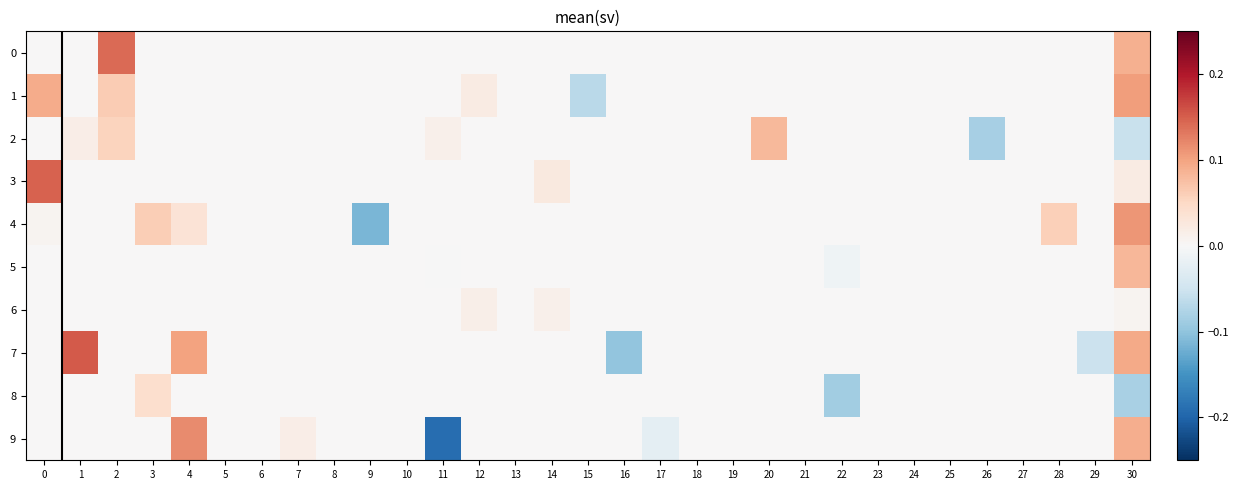

Reading left to right, transcribe all the data shown in this chart.

0: 0=0.0	1=0.0	2=0.1	3=0.0	4=0.0	5=0.0	6=0.0	7=0.0	8=0.0	9=0.0	10=0.0	11=0.0	12=0.0	13=0.0	14=0.0	15=0.0	16=0.0	17=0.0	18=0.0	19=0.0	20=0.0	21=0.0	22=0.0	23=0.0	24=0.0	25=0.0	26=0.0	27=0.0	28=0.0	29=0.0	30=0.1
1: 0=0.1	1=0.0	2=0.1	3=0.0	4=0.0	5=0.0	6=0.0	7=0.0	8=0.0	9=0.0	10=0.0	11=0.0	12=0.0	13=0.0	14=0.0	15=-0.1	16=0.0	17=0.0	18=0.0	19=0.0	20=0.0	21=0.0	22=0.0	23=0.0	24=0.0	25=0.0	26=0.0	27=0.0	28=0.0	29=0.0	30=0.1
2: 0=0.0	1=0.0	2=0.1	3=0.0	4=0.0	5=0.0	6=0.0	7=0.0	8=0.0	9=0.0	10=0.0	11=0.0	12=0.0	13=0.0	14=0.0	15=0.0	16=0.0	17=0.0	18=0.0	19=0.0	20=0.1	21=0.0	22=0.0	23=0.0	24=0.0	25=0.0	26=-0.1	27=0.0	28=0.0	29=0.0	30=-0.1
3: 0=0.1	1=0.0	2=0.0	3=0.0	4=0.0	5=0.0	6=0.0	7=0.0	8=0.0	9=0.0	10=0.0	11=0.0	12=0.0	13=0.0	14=0.0	15=0.0	16=0.0	17=0.0	18=0.0	19=0.0	20=0.0	21=0.0	22=0.0	23=0.0	24=0.0	25=0.0	26=0.0	27=0.0	28=0.0	29=0.0	30=0.0
4: 0=0.0	1=0.0	2=0.0	3=0.1	4=0.0	5=0.0	6=0.0	7=0.0	8=0.0	9=-0.1	10=0.0	11=0.0	12=0.0	13=0.0	14=0.0	15=0.0	16=0.0	17=0.0	18=0.0	19=0.0	20=0.0	21=0.0	22=0.0	23=0.0	24=0.0	25=0.0	26=0.0	27=0.0	28=0.1	29=0.0	30=0.1
5: 0=0.0	1=0.0	2=0.0	3=0.0	4=0.0	5=0.0	6=0.0	7=0.0	8=0.0	9=0.0	10=0.0	11=-0.0	12=0.0	13=0.0	14=0.0	15=0.0	16=0.0	17=0.0	18=0.0	19=0.0	20=0.0	21=0.0	22=-0.0	23=0.0	24=0.0	25=0.0	26=0.0	27=0.0	28=0.0	29=0.0	30=0.1
6: 0=0.0	1=0.0	2=0.0	3=0.0	4=0.0	5=0.0	6=0.0	7=0.0	8=0.0	9=0.0	10=0.0	11=0.0	12=0.0	13=0.0	14=0.0	15=0.0	16=0.0	17=0.0	18=0.0	19=0.0	20=0.0	21=0.0	22=0.0	23=0.0	24=0.0	25=0.0	26=0.0	27=0.0	28=0.0	29=0.0	30=0.0
7: 0=0.0	1=0.2	2=0.0	3=0.0	4=0.1	5=0.0	6=0.0	7=0.0	8=0.0	9=0.0	10=0.0	11=0.0	12=0.0	13=0.0	14=0.0	15=0.0	16=-0.1	17=0.0	18=0.0	19=0.0	20=0.0	21=0.0	22=0.0	23=0.0	24=0.0	25=0.0	26=0.0	27=0.0	28=0.0	29=-0.1	30=0.1
8: 0=0.0	1=0.0	2=0.0	3=0.0	4=0.0	5=0.0	6=0.0	7=0.0	8=0.0	9=0.0	10=0.0	11=0.0	12=0.0	13=0.0	14=0.0	15=0.0	16=0.0	17=0.0	18=0.0	19=0.0	20=0.0	21=0.0	22=-0.1	23=0.0	24=0.0	25=0.0	26=0.0	27=0.0	28=0.0	29=0.0	30=-0.1
9: 0=0.0	1=0.0	2=0.0	3=0.0	4=0.1	5=0.0	6=0.0	7=0.0	8=0.0	9=0.0	10=0.0	11=-0.2	12=0.0	13=0.0	14=0.0	15=0.0	16=0.0	17=-0.0	18=0.0	19=0.0	20=0.0	21=0.0	22=0.0	23=0.0	24=0.0	25=0.0	26=0.0	27=0.0	28=0.0	29=0.0	30=0.1